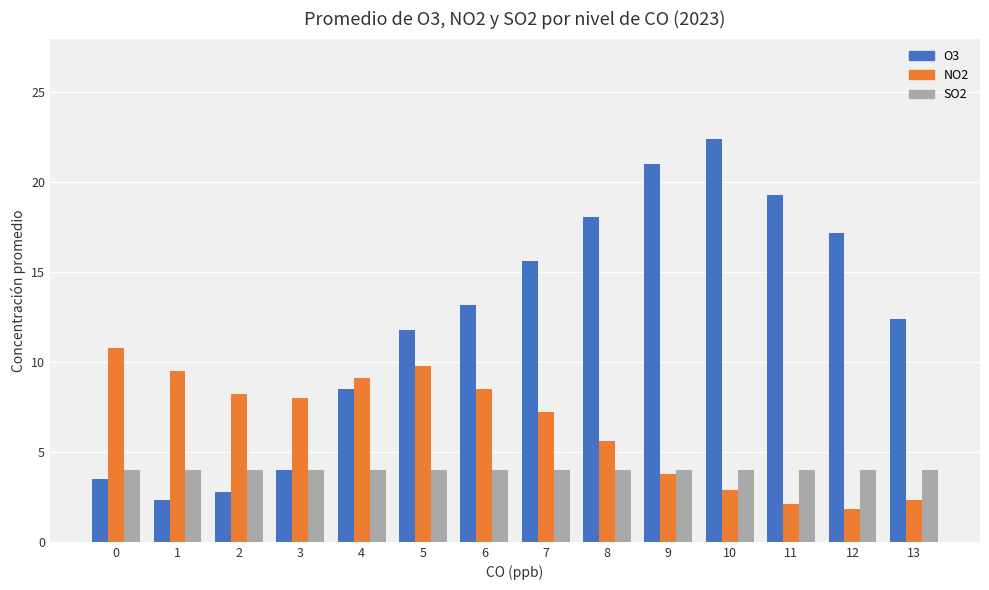

What is the sum of the NO2 values at 8 and 7?

12.8